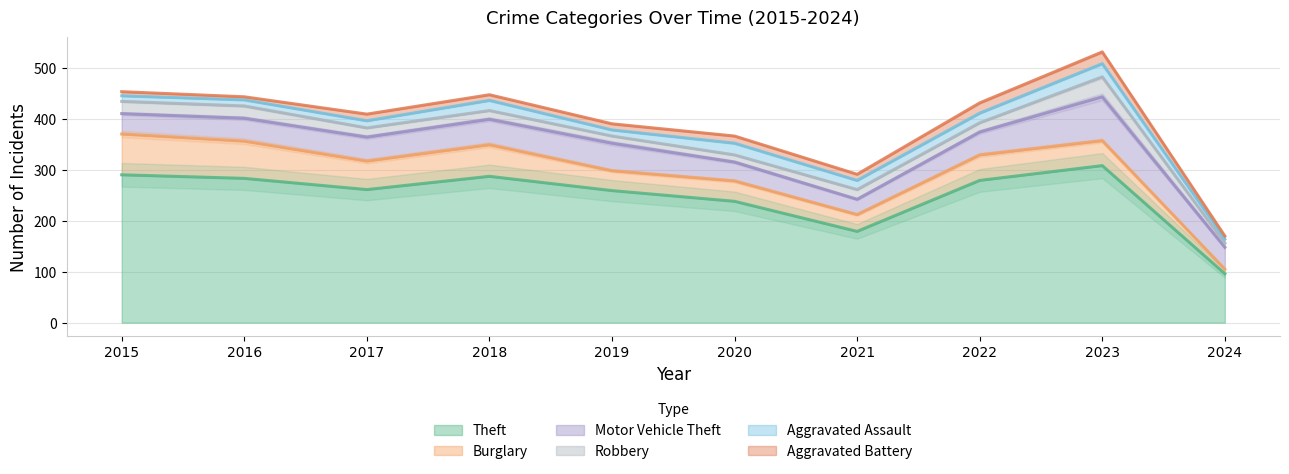

What is the difference between the Aggravated Assault values at 2024 and 2016?

4